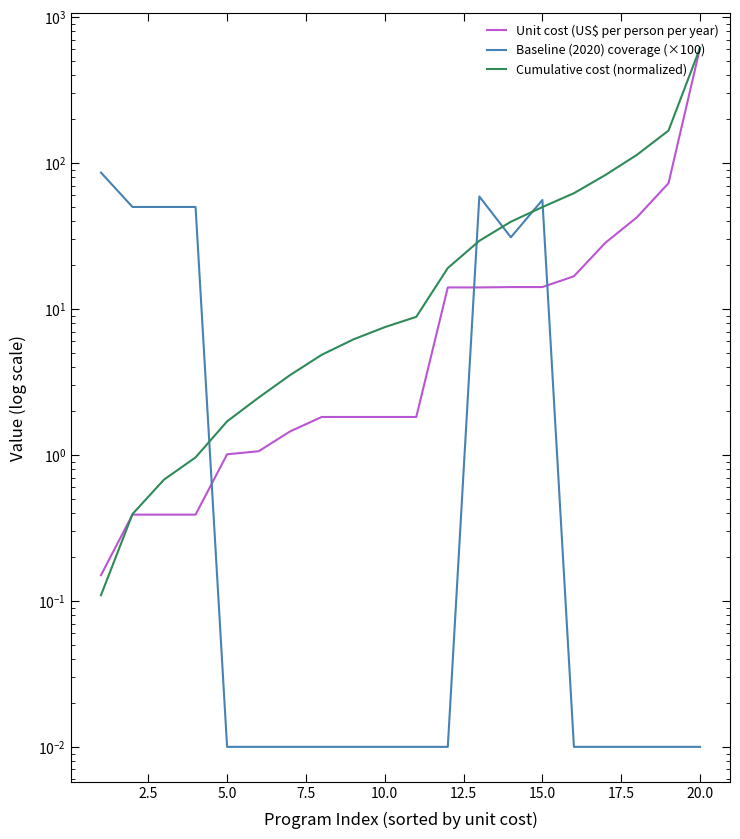

List the series in order of their overall mean, highest first.

Cumulative cost (normalized), Unit cost (US$ per person per year), Baseline (2020) coverage (×100)